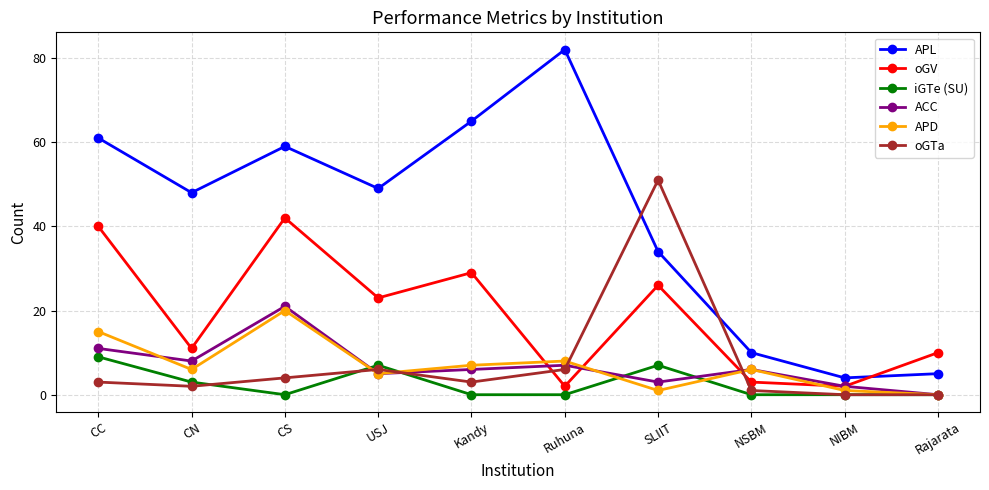

Which series ends up on top after the final intersection of APL and oGV?

oGV